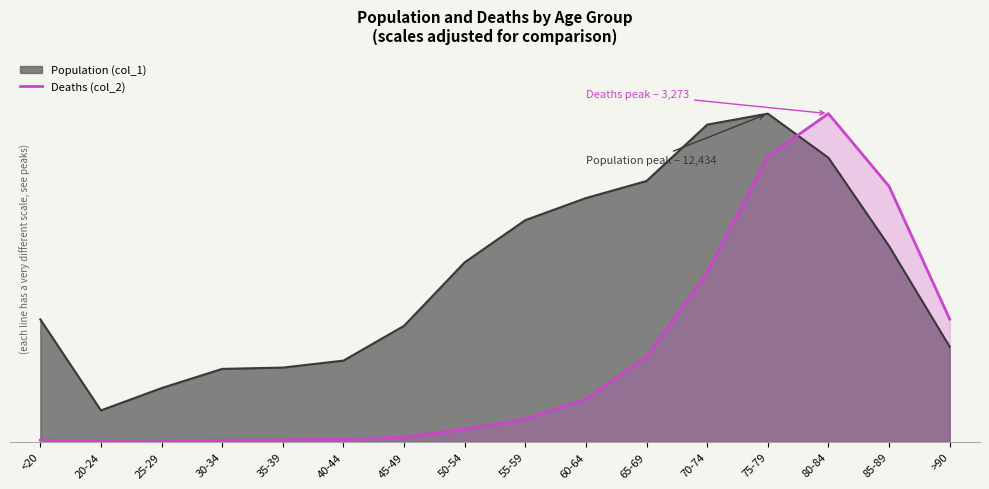

What is the minimum value shown in the chart?

11.4